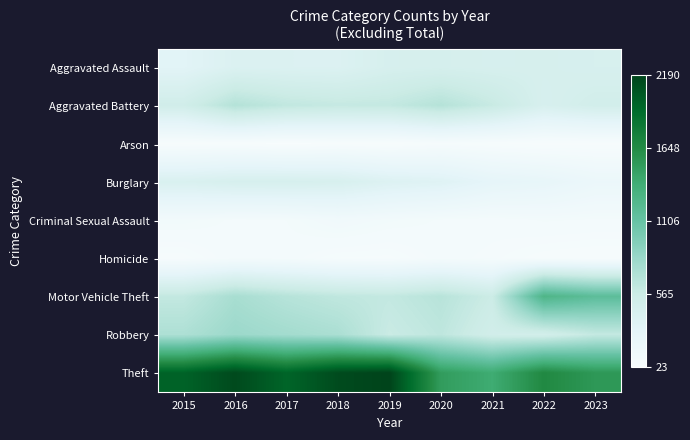

At how many categories does at least one series exceed 1335?

9